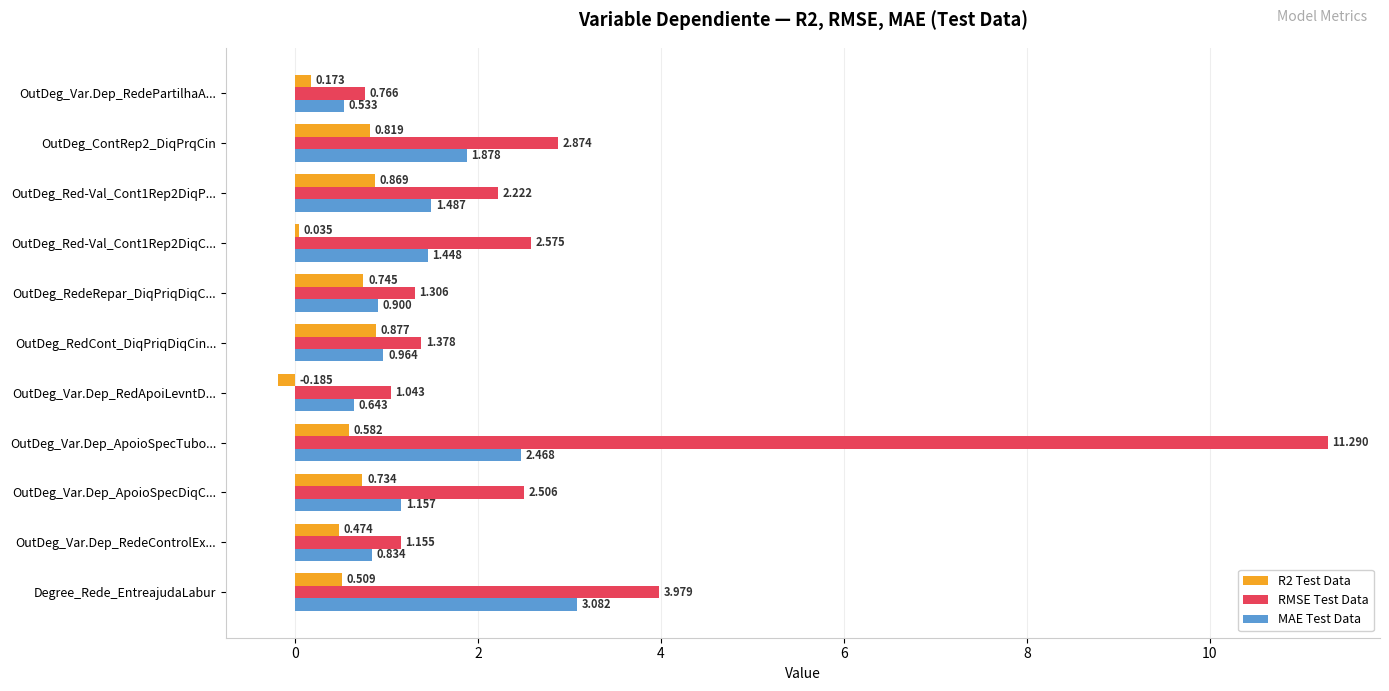

Which series has the largest range (max minus min)?

RMSE Test Data